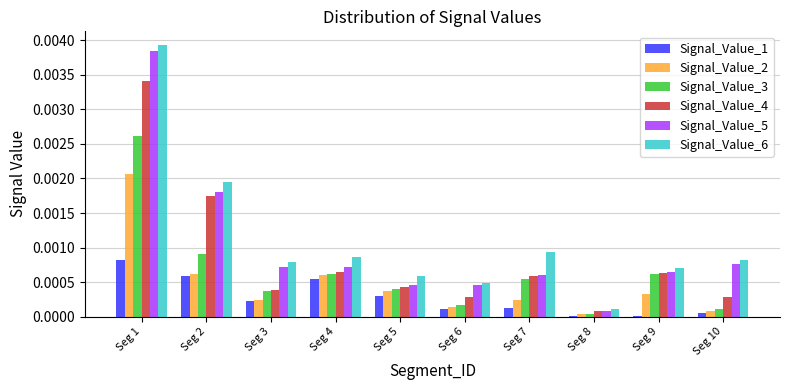

Which series has the largest total across all categories?

Signal_Value_6